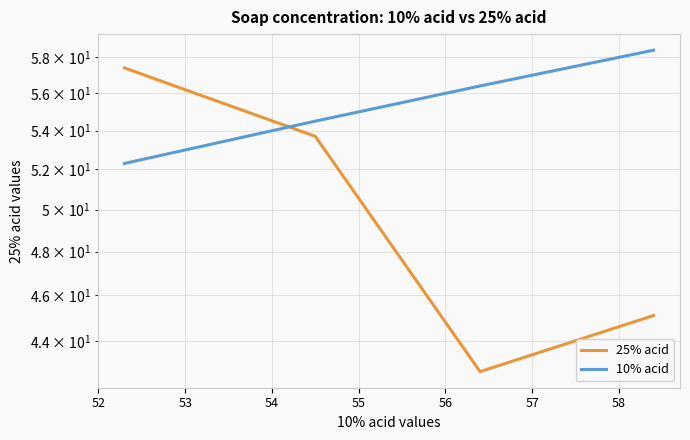

Which series has the largest total across all categories?

10% acid